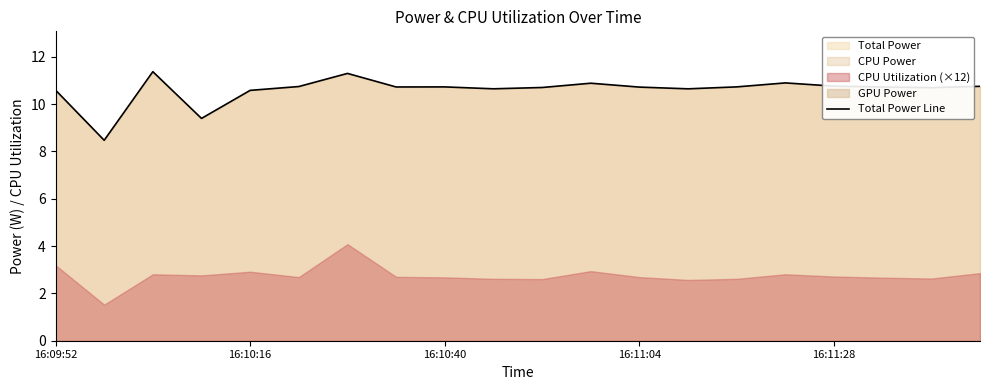

What is the value of the 1st point from the left?

10.6